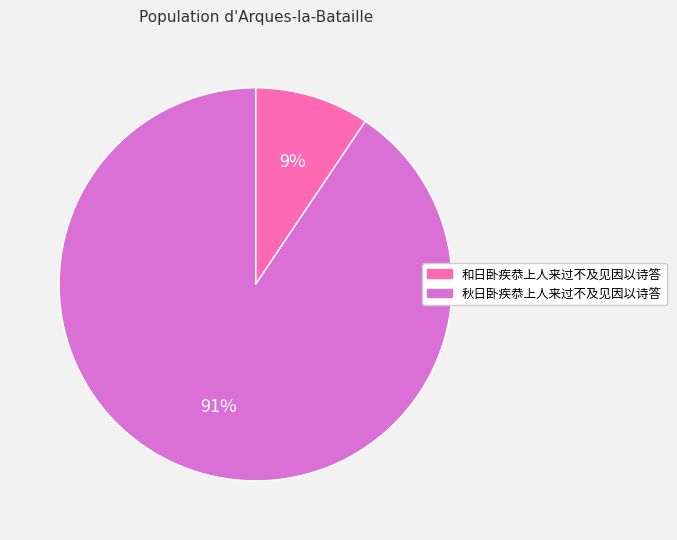

Is the sum of 秋日卧疾恭上人来过不及见因以诗答 and 和日卧疾恭上人来过不及见因以诗答 greater than half?

Yes